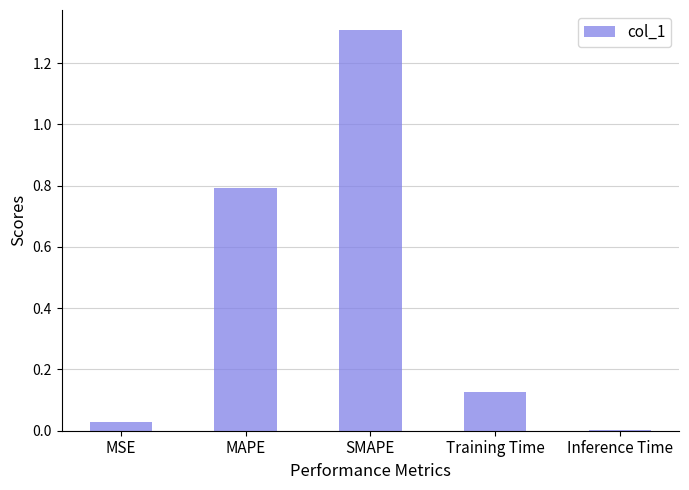

What is the maximum value shown in the chart?

1.3